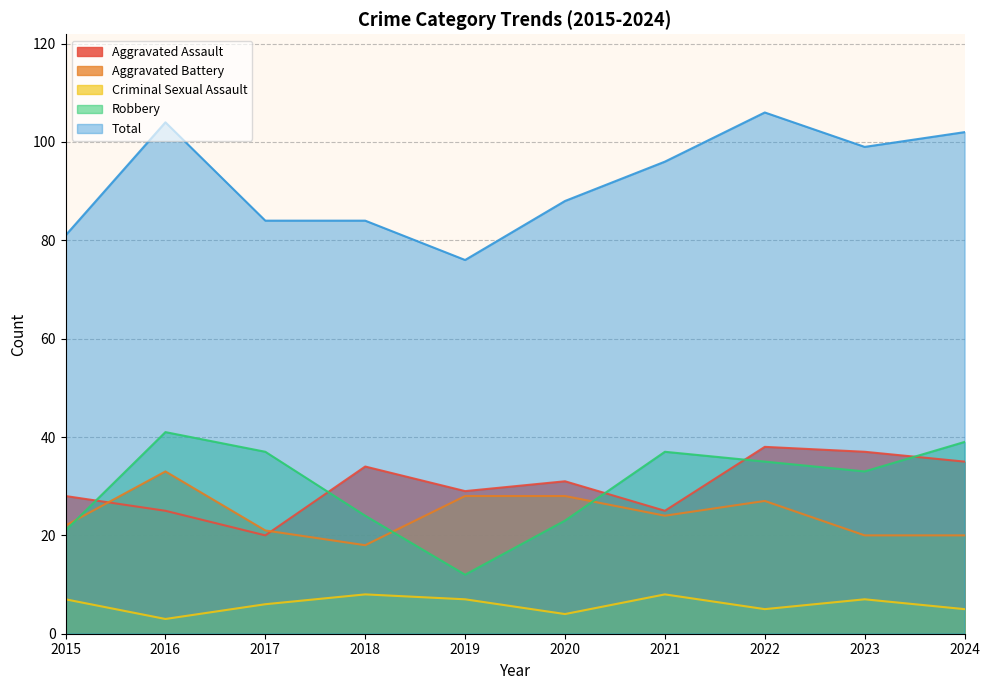

In Robbery, how many points are lower than both neighbors (excluding endpoints)?

2